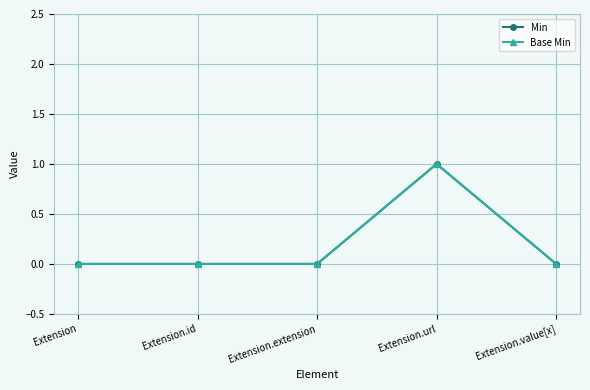

Is the value of Min at Extension.value[x] greater than the value of Base Min at Extension.value[x]?

No